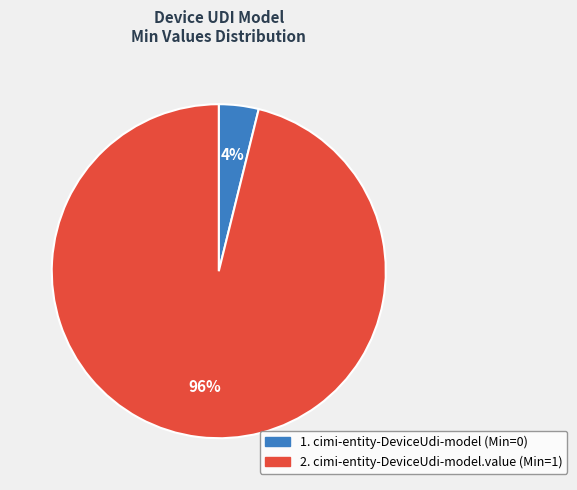

Is there any slice that represents more than half of the pie?

Yes